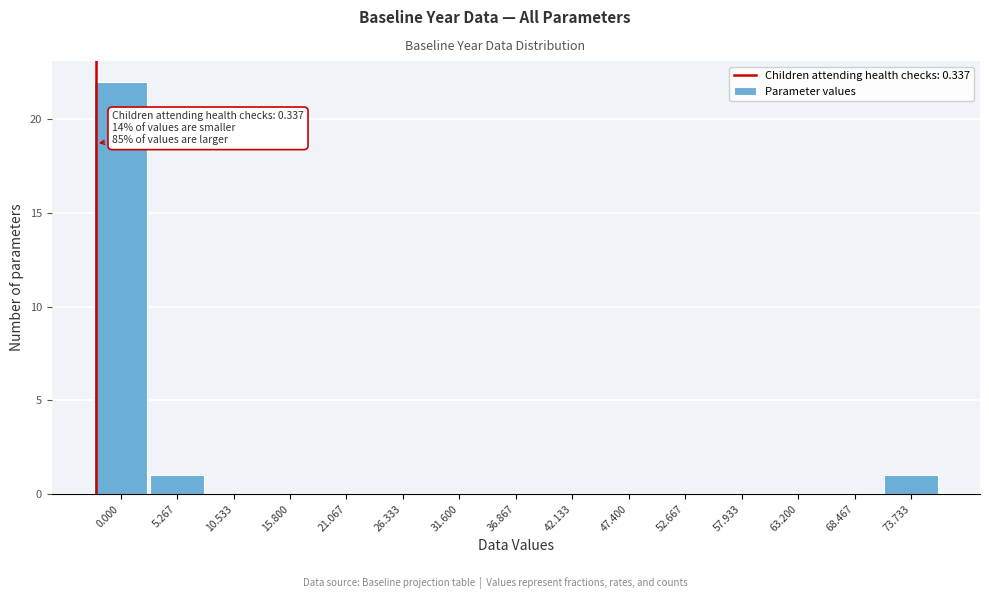

Reading right to left, extract all data points from this chart.

73.733=1	68.467=0	63.200=0	57.933=0	52.667=0	47.400=0	42.133=0	36.867=0	31.600=0	26.333=0	21.067=0	15.800=0	10.533=0	5.267=1	0.000=22